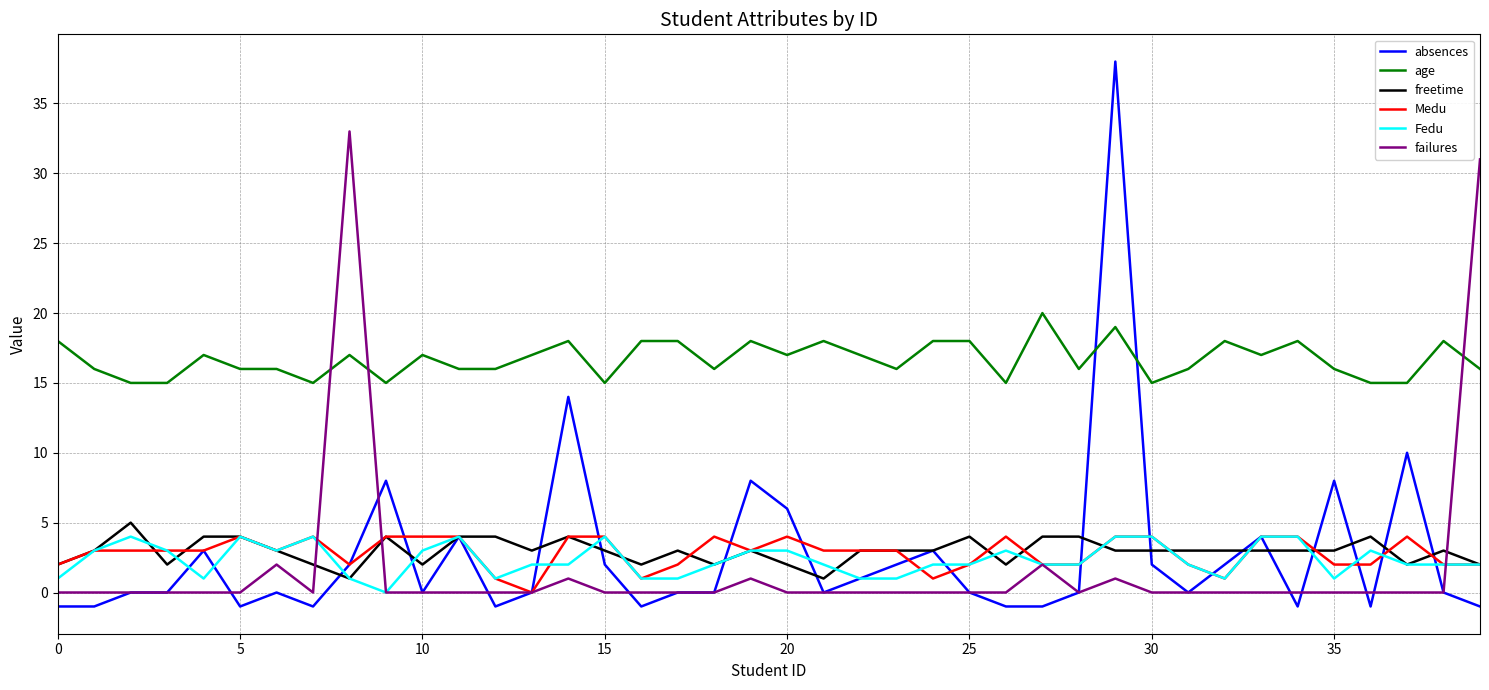

Reading right to left, list all the values displayed in this chart.

absences: -1	0	10	-1	8	-1	4	2	0	2	38	0	-1	-1	0	3	2	1	0	6	8	0	0	-1	2	14	0	-1	4	0	8	2	-1	0	-1	3	0	0	-1	-1
age: 16	18	15	15	16	18	17	18	16	15	19	16	20	15	18	18	16	17	18	17	18	16	18	18	15	18	17	16	16	17	15	17	15	16	16	17	15	15	16	18
freetime: 2	3	2	4	3	3	3	3	3	3	3	4	4	2	4	3	3	3	1	2	3	2	3	2	3	4	3	4	4	2	4	1	2	3	4	4	2	5	3	2
Medu: 2	2	4	2	2	4	4	1	2	4	4	2	2	4	2	1	3	3	3	4	3	4	2	1	4	4	0	1	4	4	4	2	4	3	4	3	3	3	3	2
Fedu: 2	2	2	3	1	4	4	1	2	4	4	2	2	3	2	2	1	1	2	3	3	2	1	1	4	2	2	1	4	3	0	1	4	3	4	1	3	4	3	1
failures: 31	0	0	0	0	0	0	0	0	0	1	0	2	0	0	0	0	0	0	0	1	0	0	0	0	1	0	0	0	0	0	33	0	2	0	0	0	0	0	0